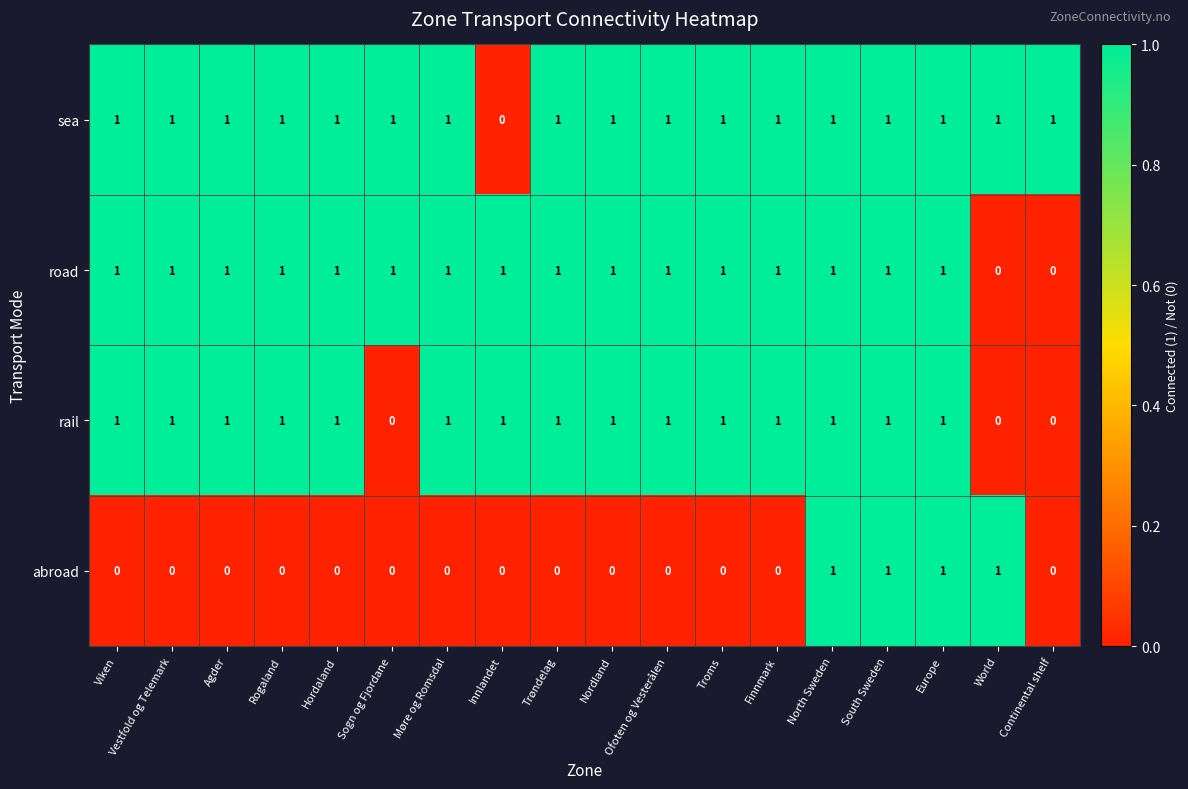

True or false: road has a value of -1 at World.

False